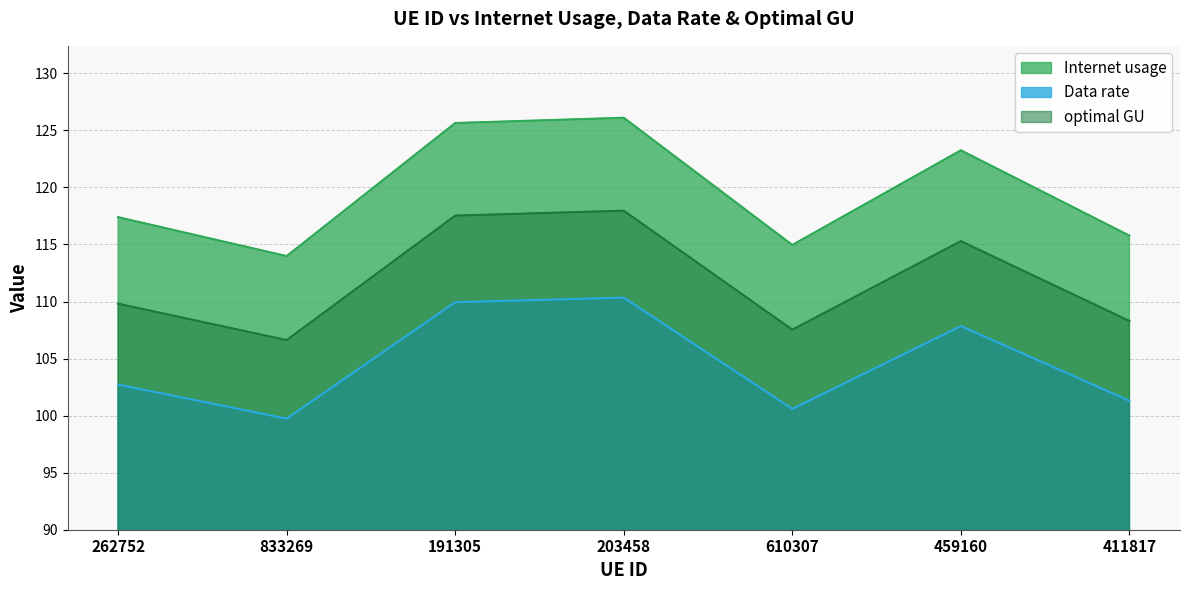

What is the total value across all series at 191305?

353.1